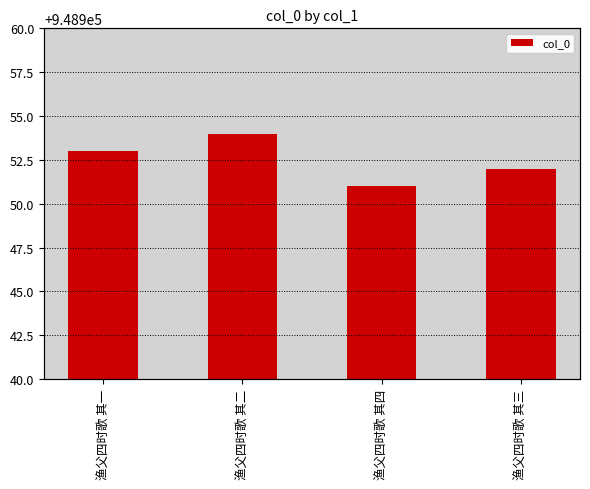

Approximately how many times larger is the value at 渔父四时歌 其四 compared to 渔父四时歌 其三?

1.0